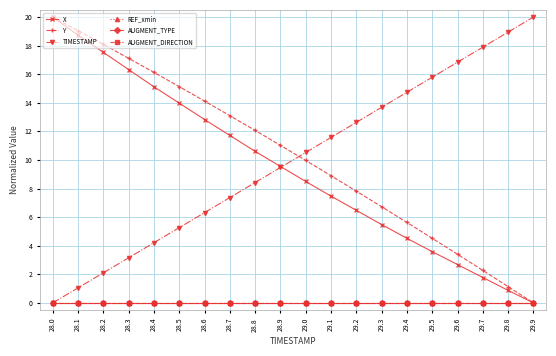

What is the greatest value displayed?

20.0